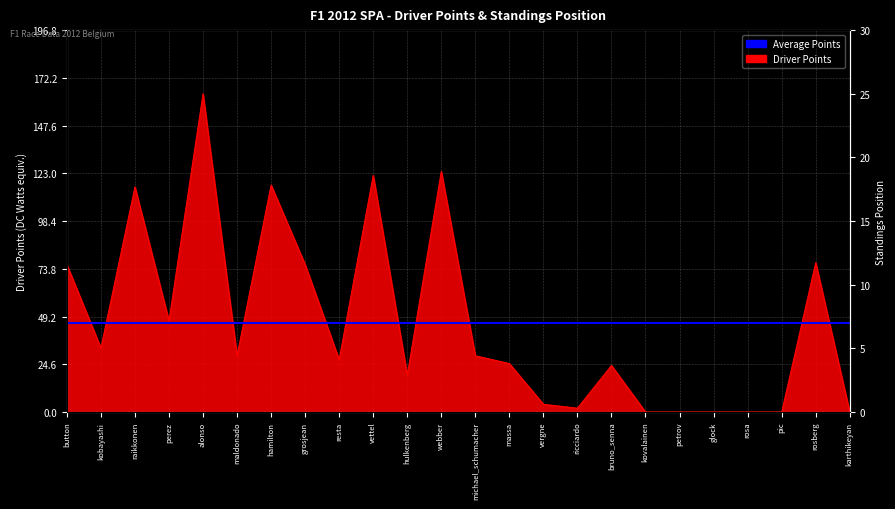

True or false: the data shows 169 at hamilton.

False